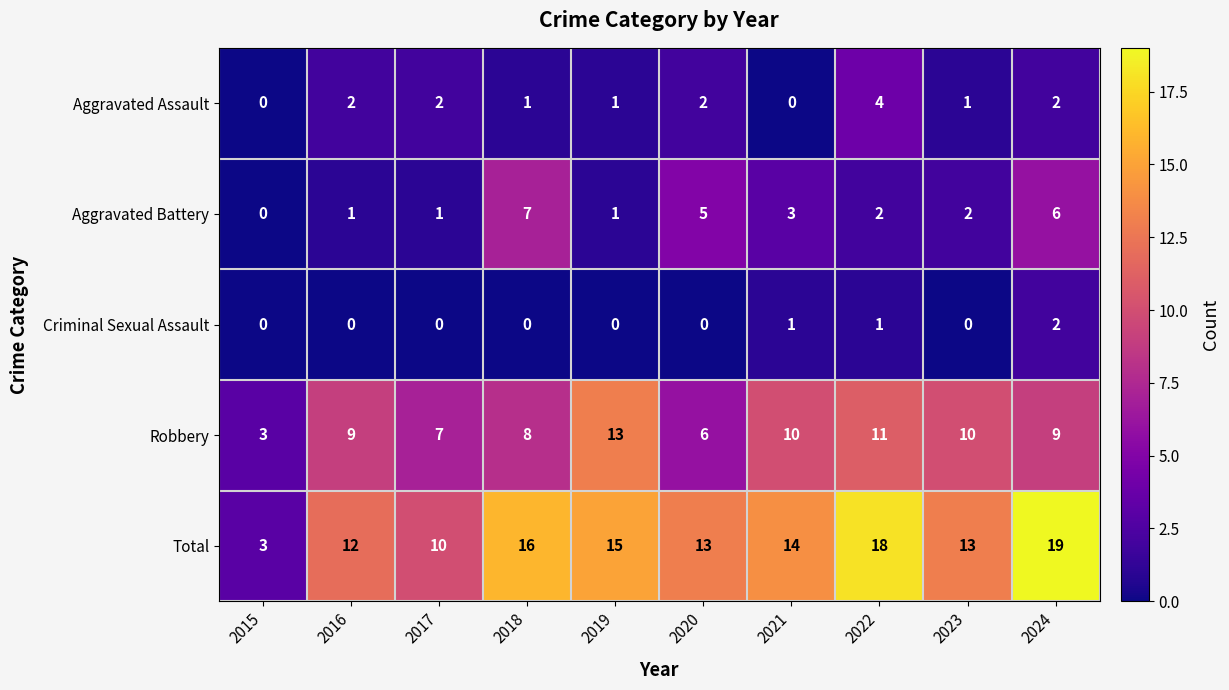

What is the maximum value for Aggravated Battery?

7